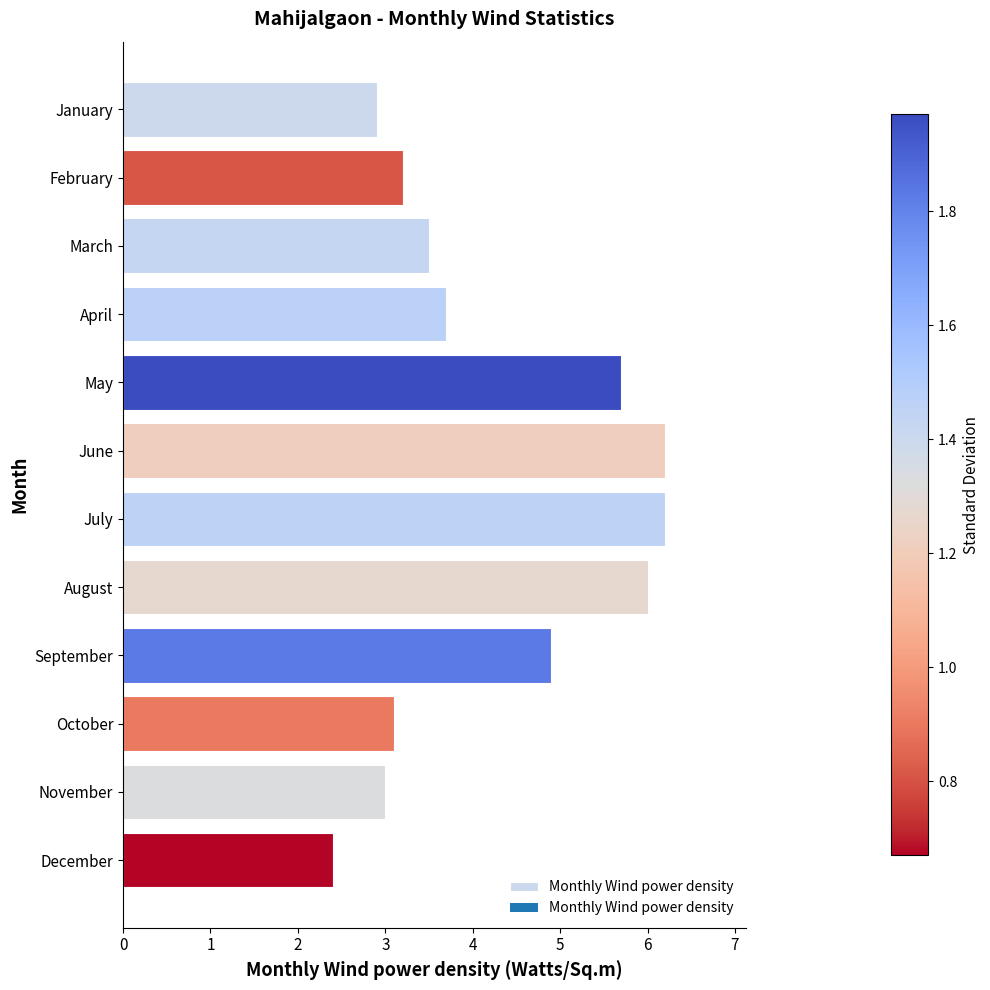

What is the value of the 11th bar from the top?

3.0